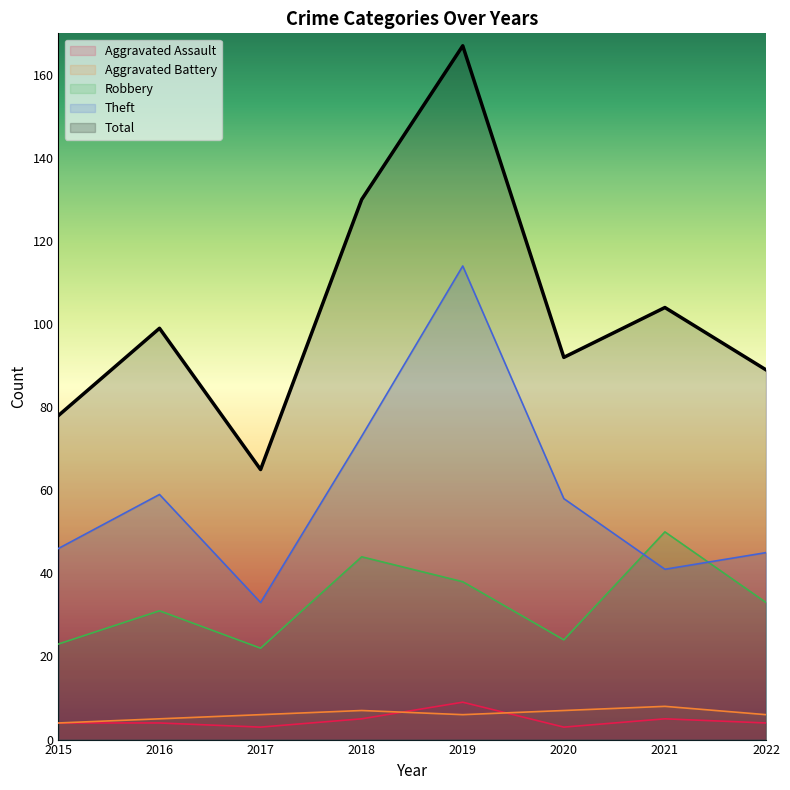

What is the sum of the Robbery values at 2015 and 2016?

54